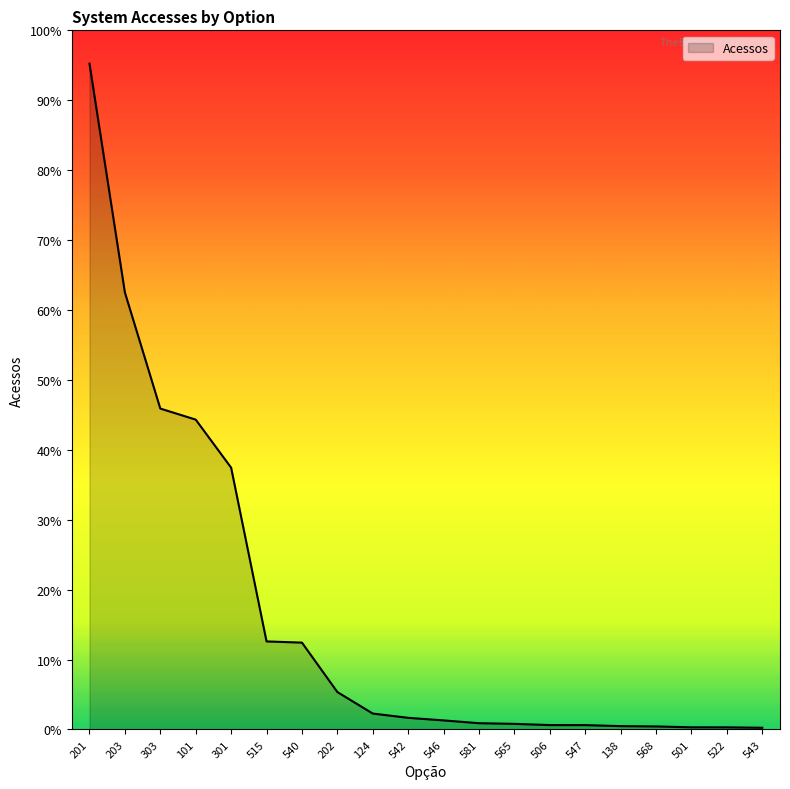

Reading left to right, extract all data points from this chart.

21203	13916	10219	9867	8337	2804	2766	1192	507	371	289	200	179	140	139	107	97	69	68	55